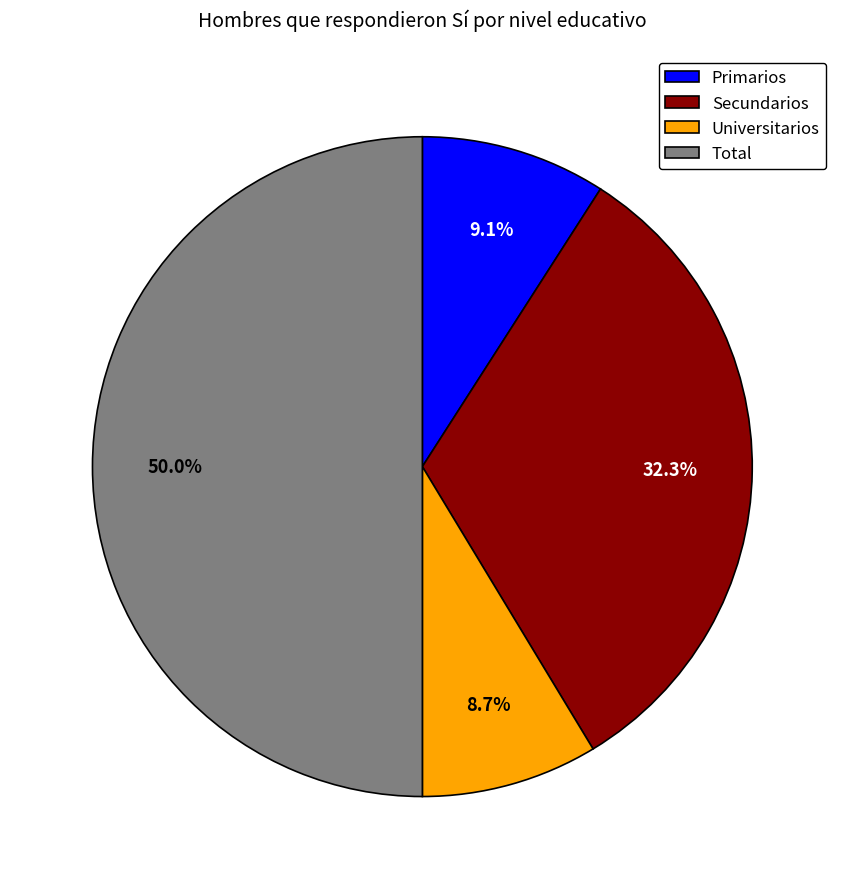

Count the number of slices in the pie.

4